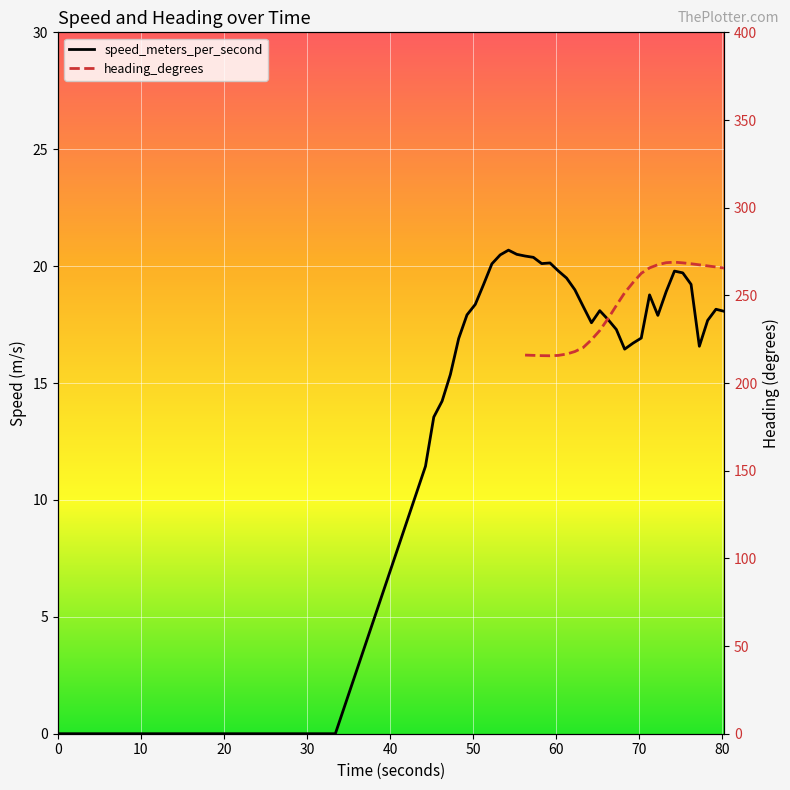

True or false: heading_degrees and speed_meters_per_second cross at least once.

False